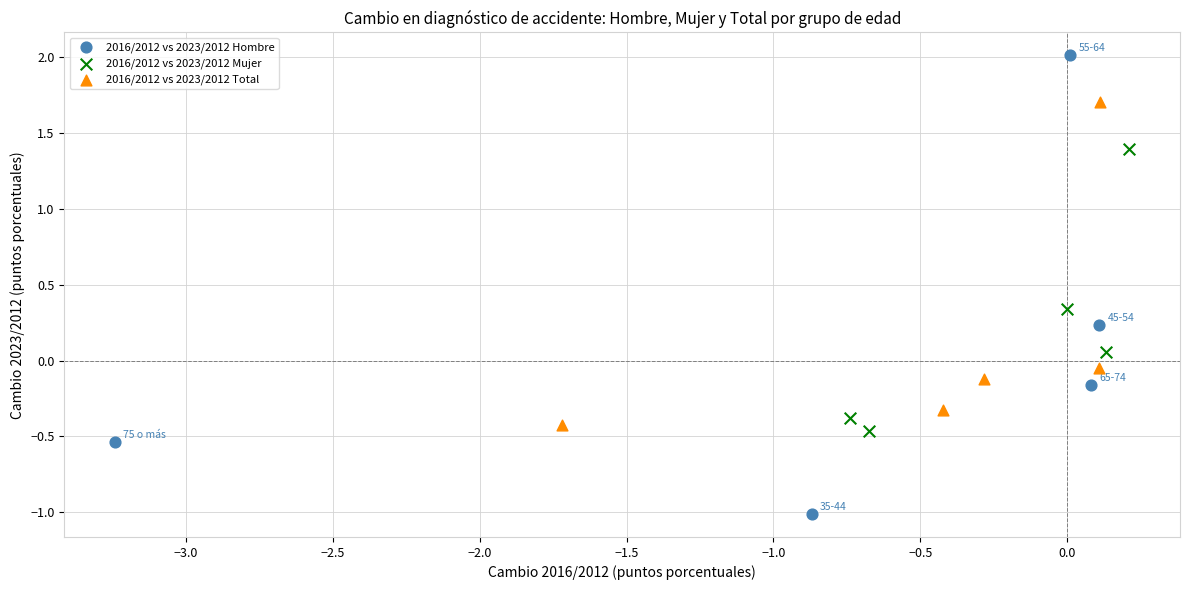

Which series reaches the minimum Y coordinate?

2016/2012 vs 2023/2012 Hombre